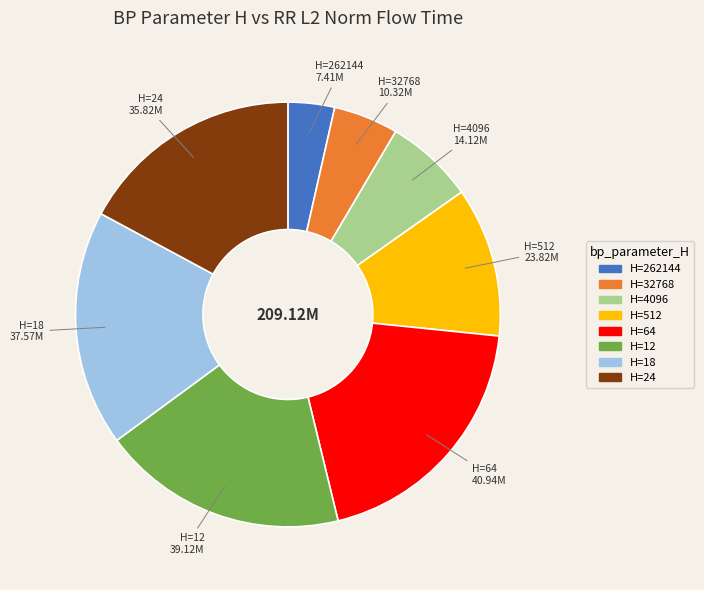

Combined, do H=32768 and H=4096 account for over 50%?

No